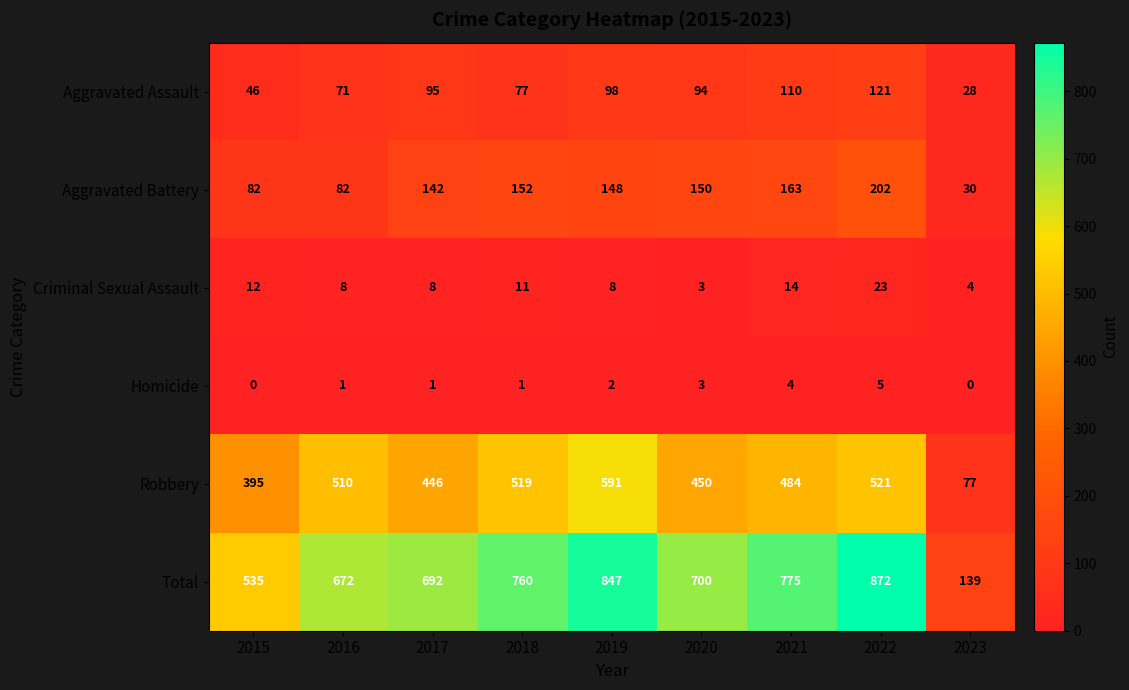

Where is Criminal Sexual Assault nearest to the value 13?

2015